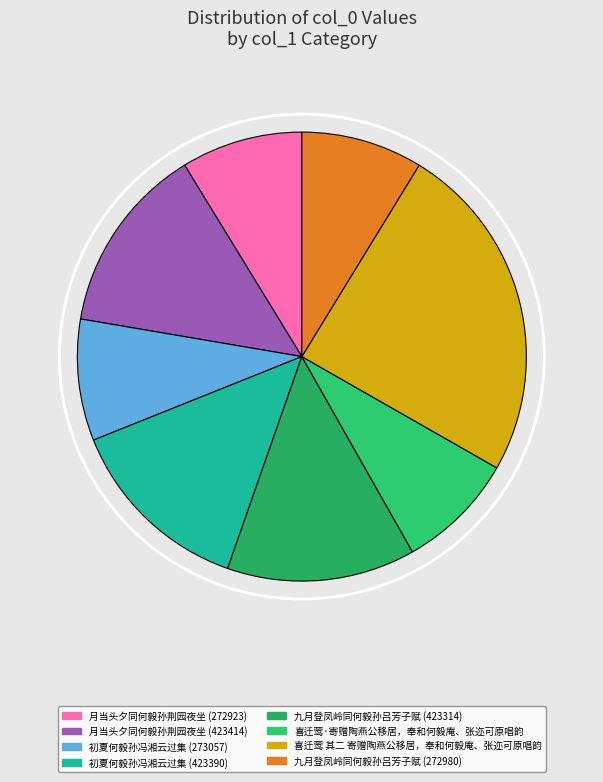

Count the number of slices in the pie.

8